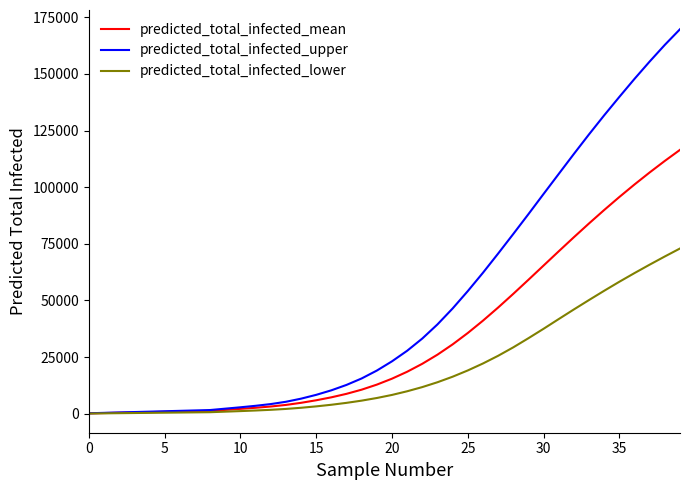

What are all the series names shown in the legend?

predicted_total_infected_mean, predicted_total_infected_upper, predicted_total_infected_lower